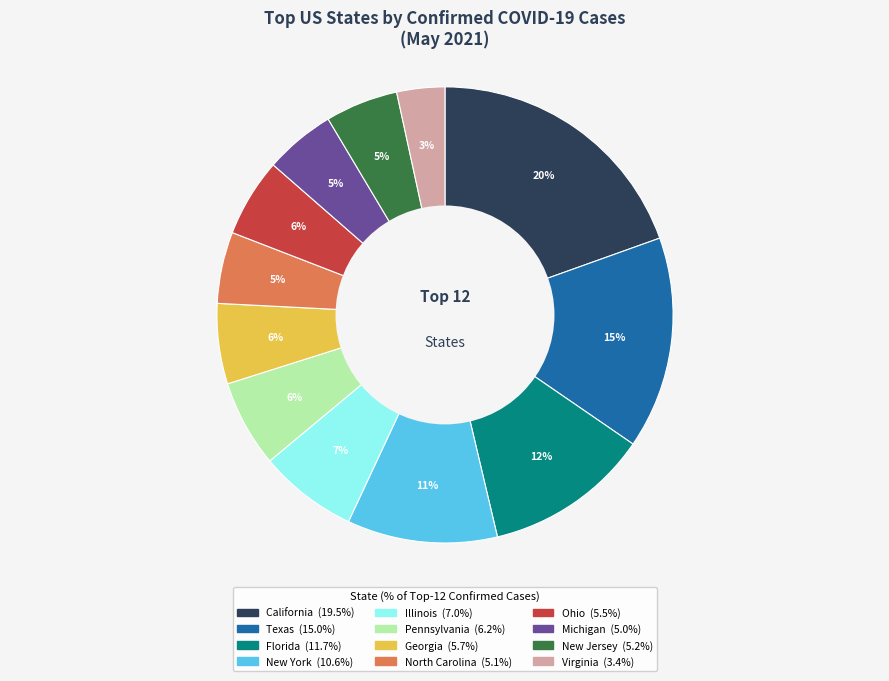

Approximately how many times larger is the value at Virginia compared to New York?

0.3